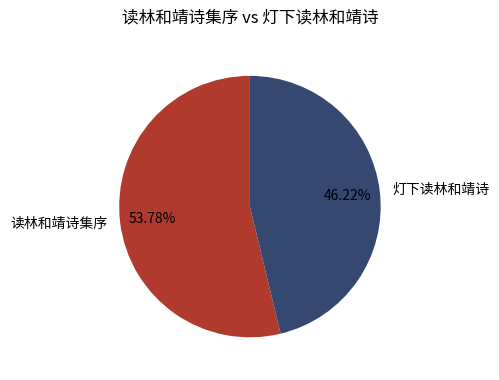

Which has a higher value, 读林和靖诗集序 or 灯下读林和靖诗?

读林和靖诗集序